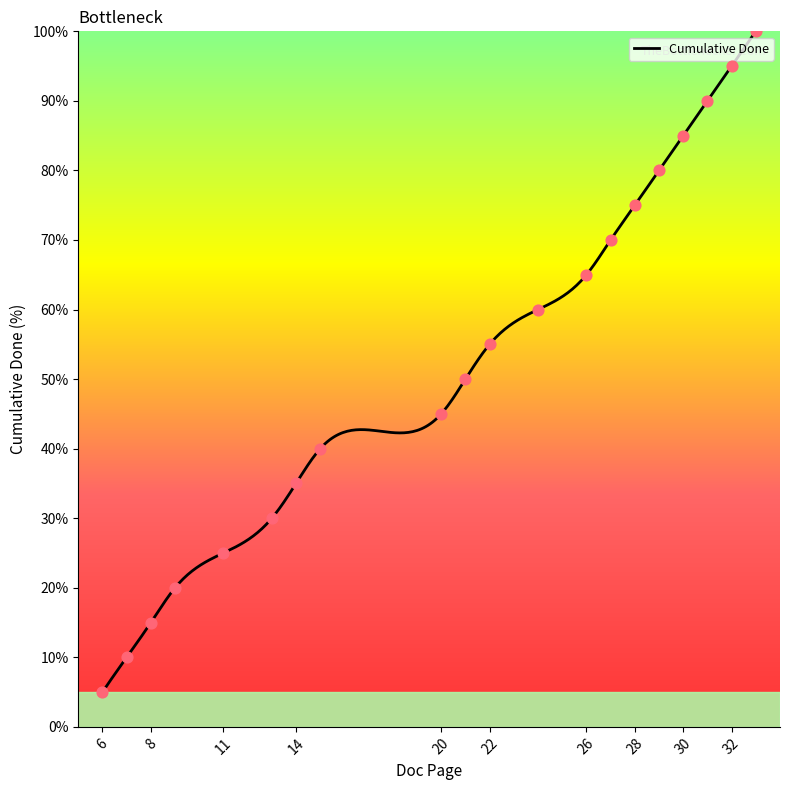

What is the change in value from 28 to 29?

+5.0